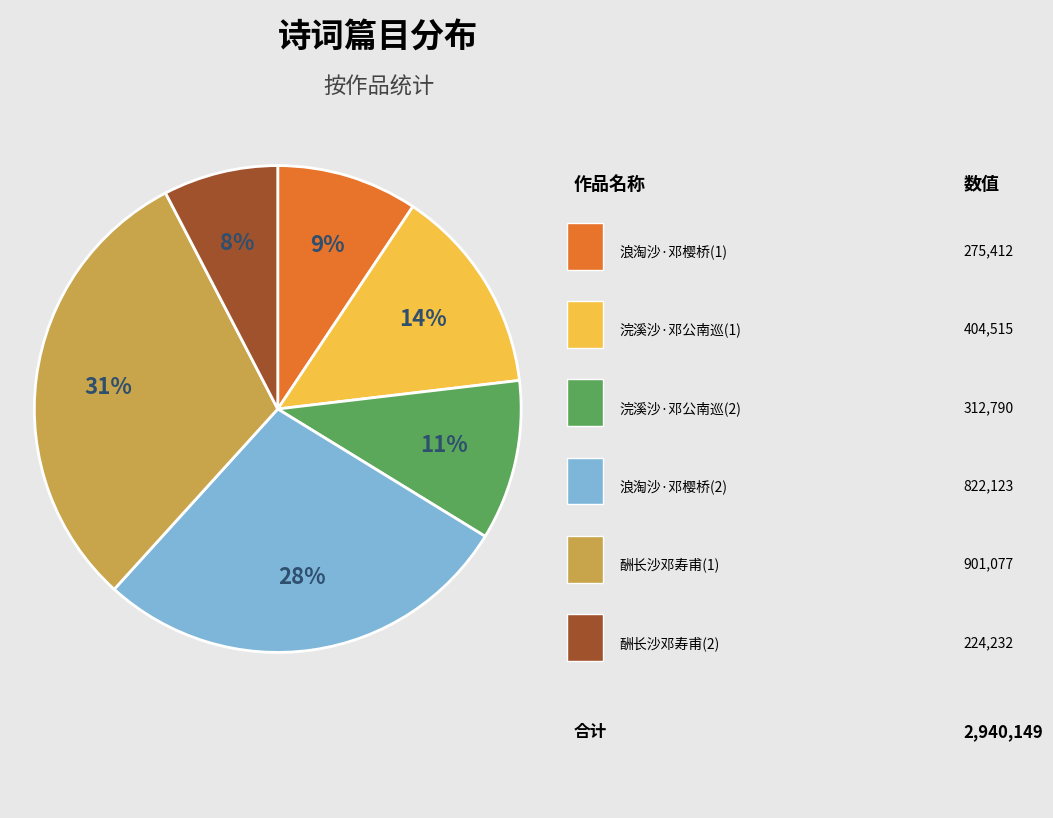

Is there any slice that represents more than half of the pie?

No